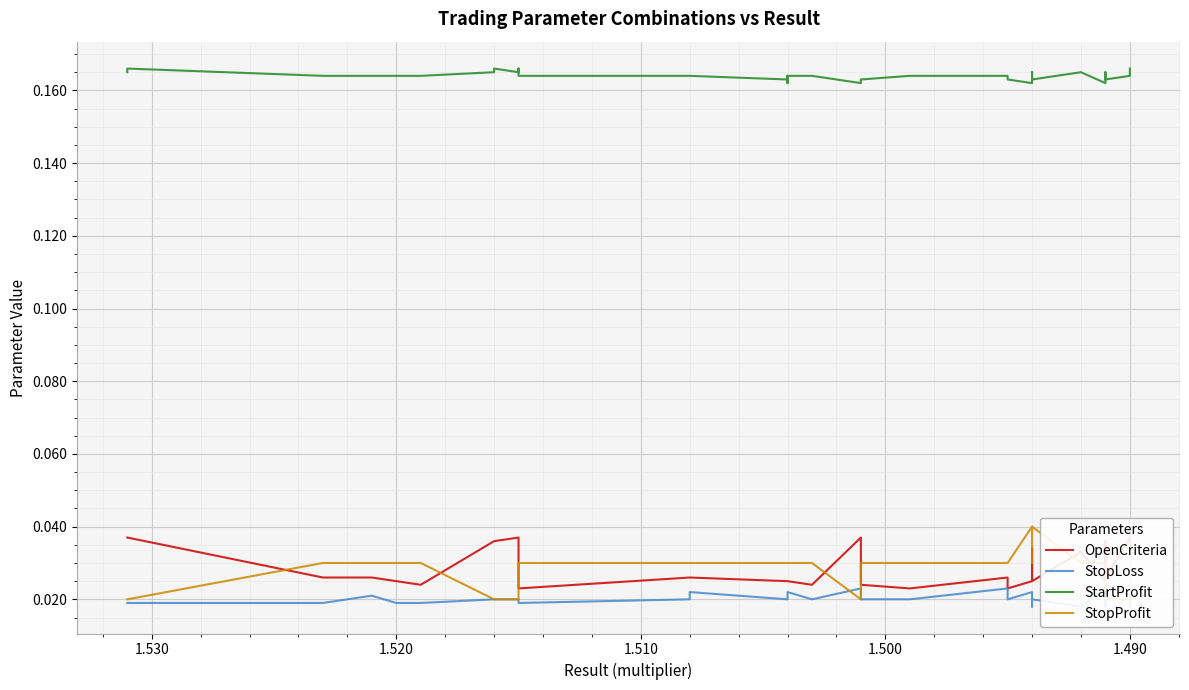

Reading left to right, list all the values displayed in this chart.

OpenCriteria: 0.0	0.0	0.0	0.0	0.0	0.0	0.0	0.0	0.0	0.0	0.0	0.0	0.0	0.0	0.0	0.0	0.0	0.0	0.0	0.0	0.0	0.0	0.0	0.0	0.0	0.0	0.0	0.0	0.0	0.0	0.0	0.0	0.0	0.0	0.0	0.0	0.0	0.0	0.0	0.0
StopLoss: 0.0	0.0	0.0	0.0	0.0	0.0	0.0	0.0	0.0	0.0	0.0	0.0	0.0	0.0	0.0	0.0	0.0	0.0	0.0	0.0	0.0	0.0	0.0	0.0	0.0	0.0	0.0	0.0	0.0	0.0	0.0	0.0	0.0	0.0	0.0	0.0	0.0	0.0	0.0	0.0
StartProfit: 0.2	0.2	0.2	0.2	0.2	0.2	0.2	0.2	0.2	0.2	0.2	0.2	0.2	0.2	0.2	0.2	0.2	0.2	0.2	0.2	0.2	0.2	0.2	0.2	0.2	0.2	0.2	0.2	0.2	0.2	0.2	0.2	0.2	0.2	0.2	0.2	0.2	0.2	0.2	0.2
StopProfit: 0.0	0.0	0.0	0.0	0.0	0.0	0.0	0.0	0.0	0.0	0.0	0.0	0.0	0.0	0.0	0.0	0.0	0.0	0.0	0.0	0.0	0.0	0.0	0.0	0.0	0.0	0.0	0.0	0.0	0.0	0.0	0.0	0.0	0.0	0.0	0.0	0.0	0.0	0.0	0.0